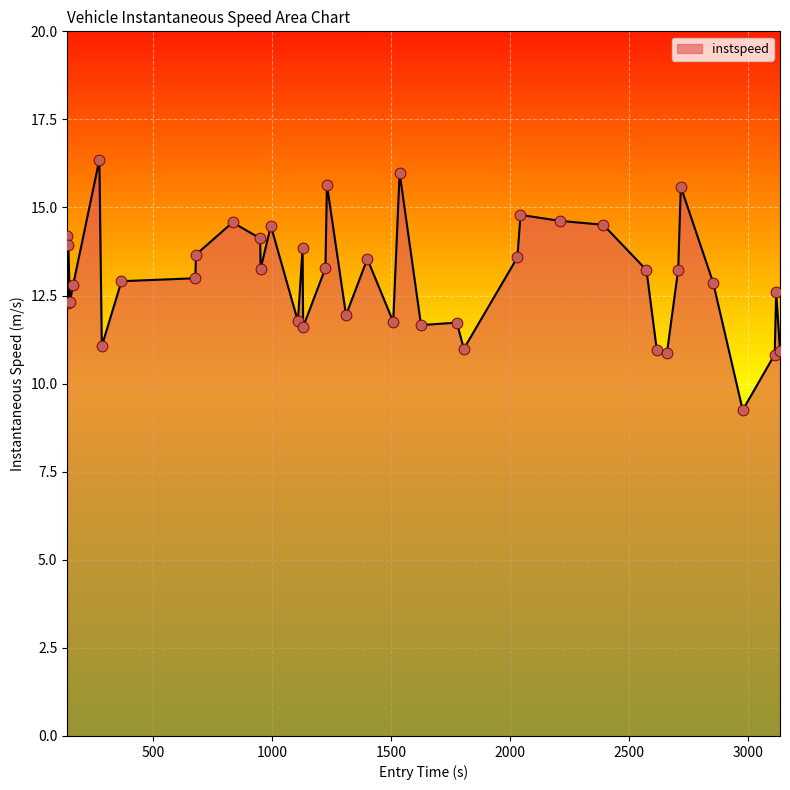

What is the minimum value shown in the chart?

9.2